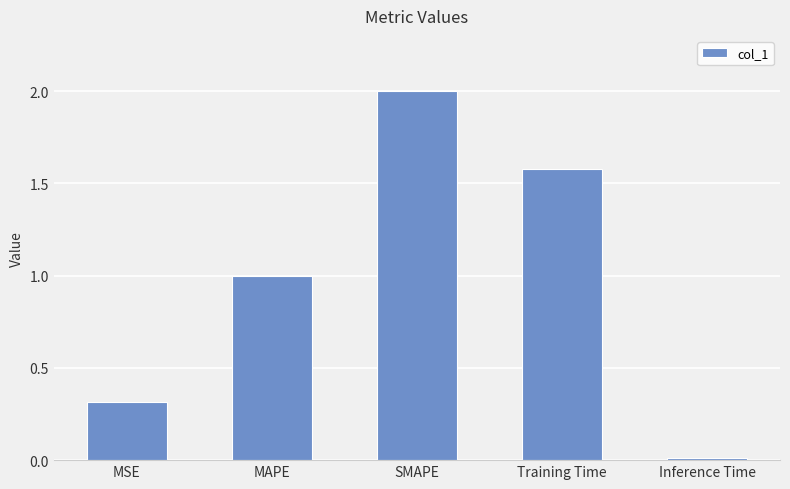

What is the difference between the maximum and minimum values?

2.0